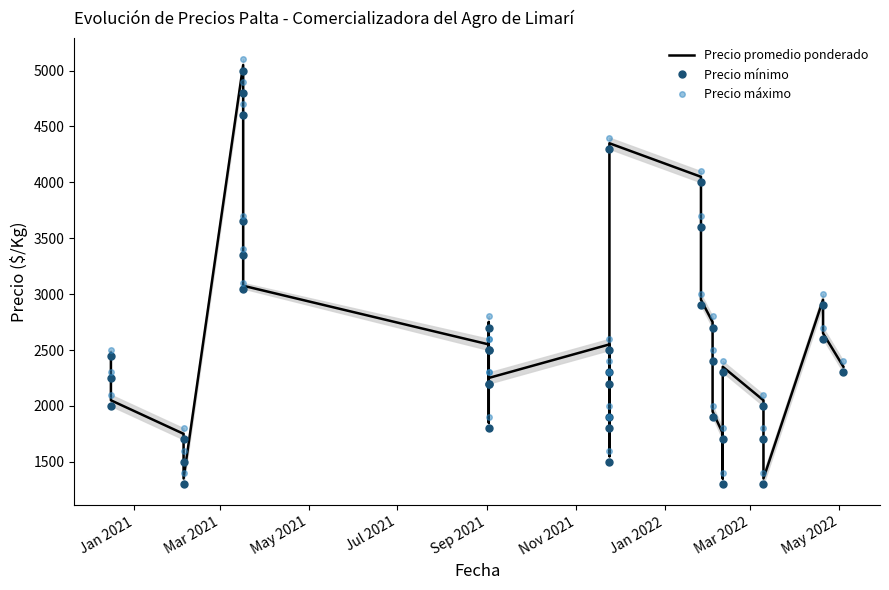

What is the value of the Precio máximo point at the 30th from the left?

2500